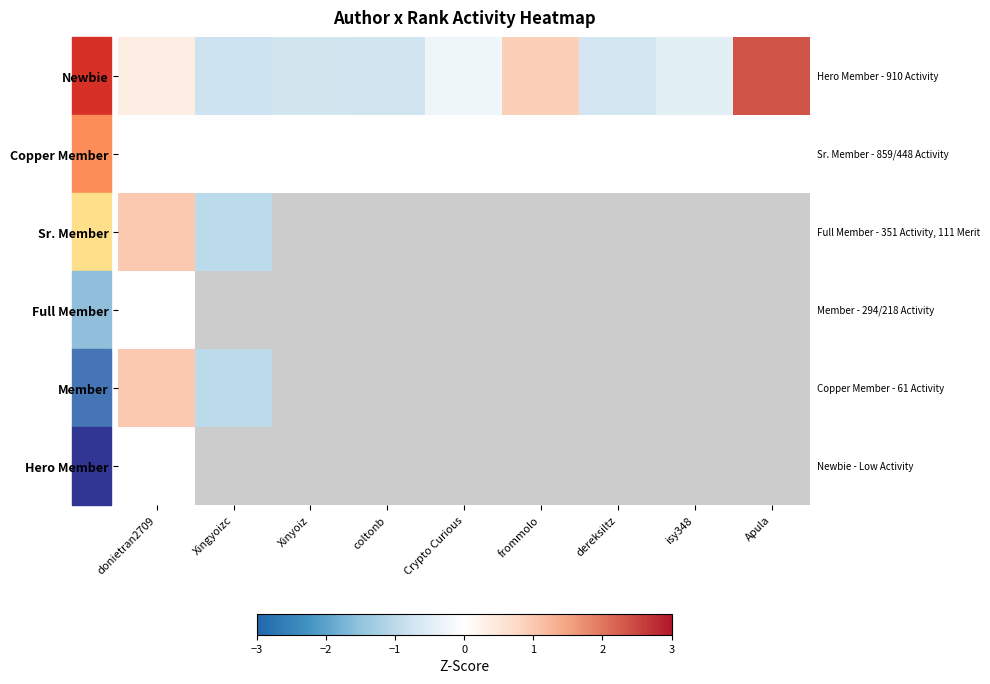

Which series changed the most between Xingyoizc and coltonb?

Newbie